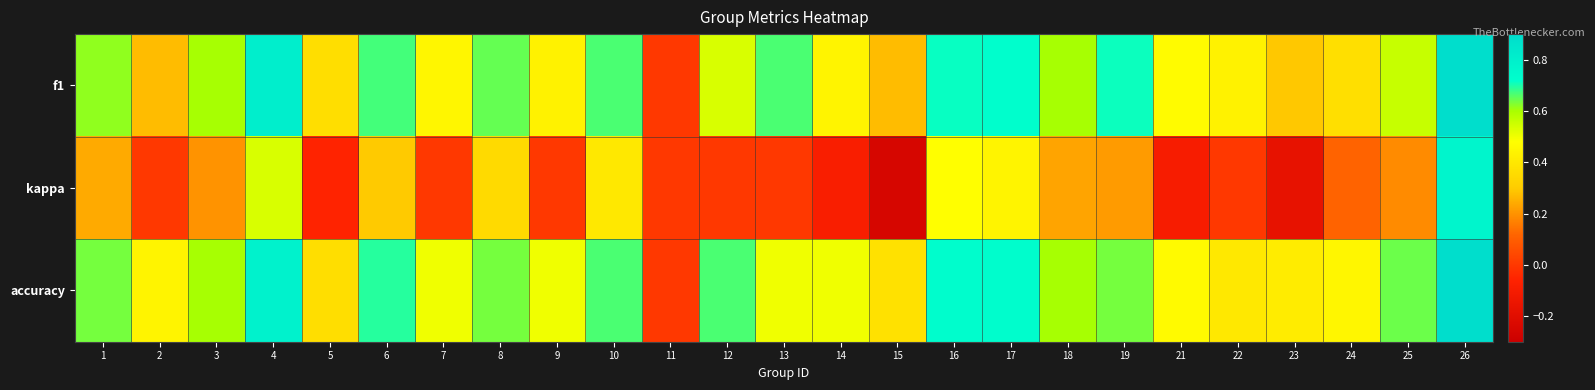

Which series has the largest total across all categories?

accuracy